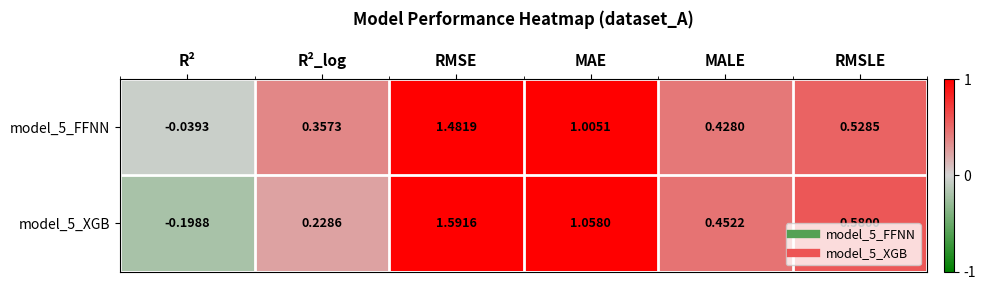

Rank the series by their average value, from highest to lowest.

model_5_FFNN, model_5_XGB